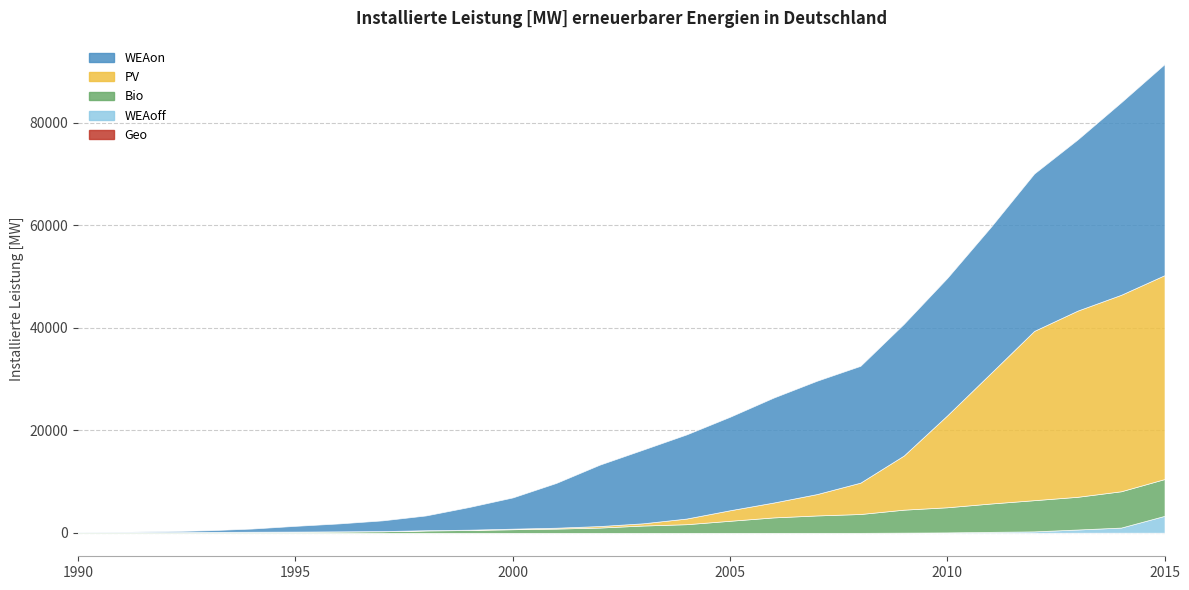

Where does the WEAon series first go above 14381?

2004